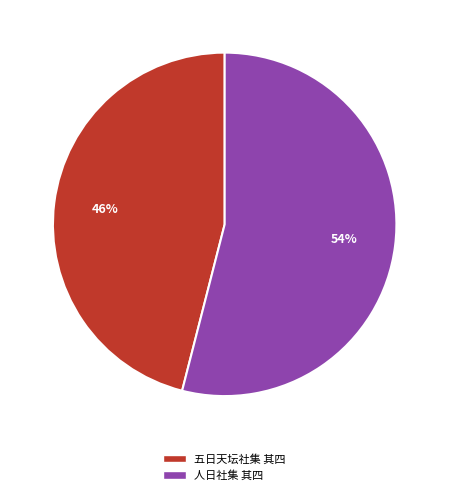

Is it true that 五日天坛社集 其四 is 46% of the pie?

True